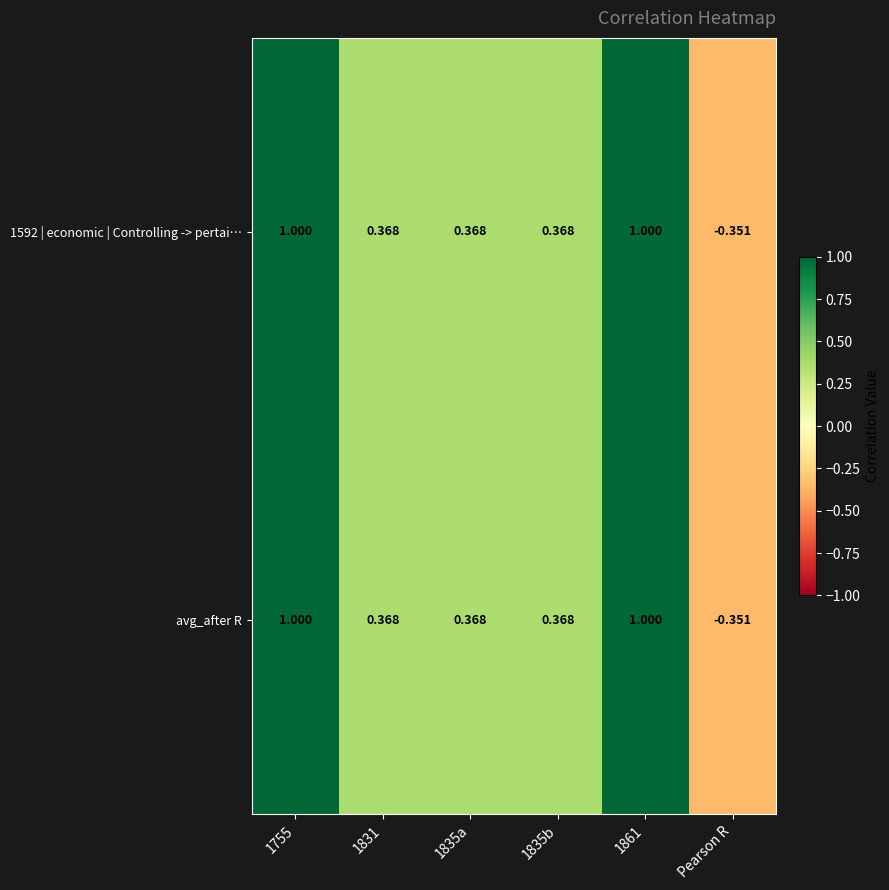

At which label is avg_after R closest to 0?

Pearson R